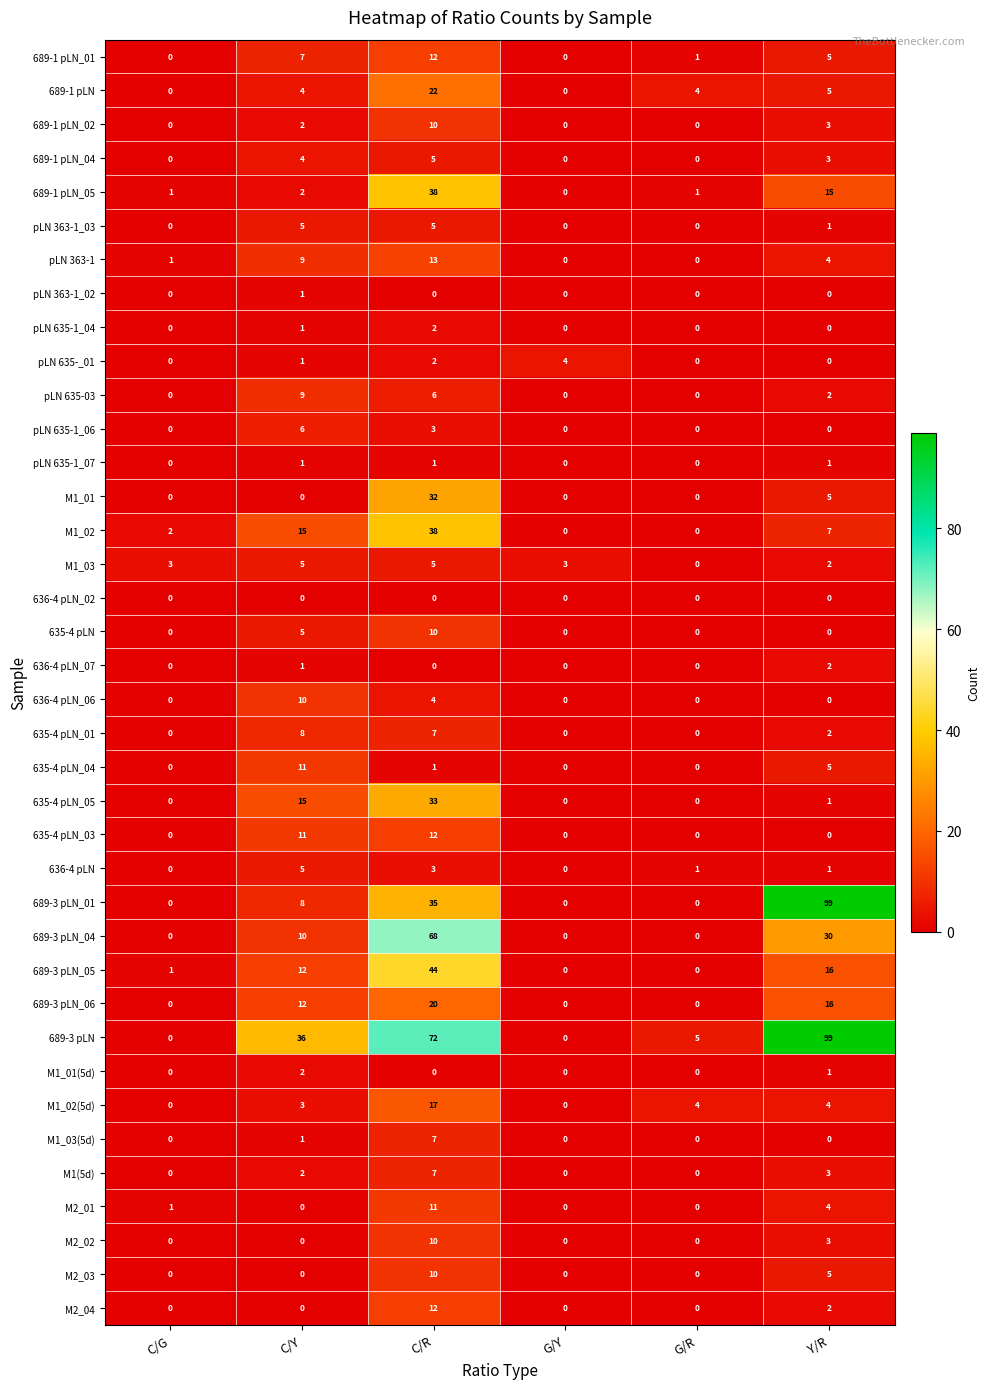

What is the difference between the maximum and minimum values in the pLN 363-1 series?

13